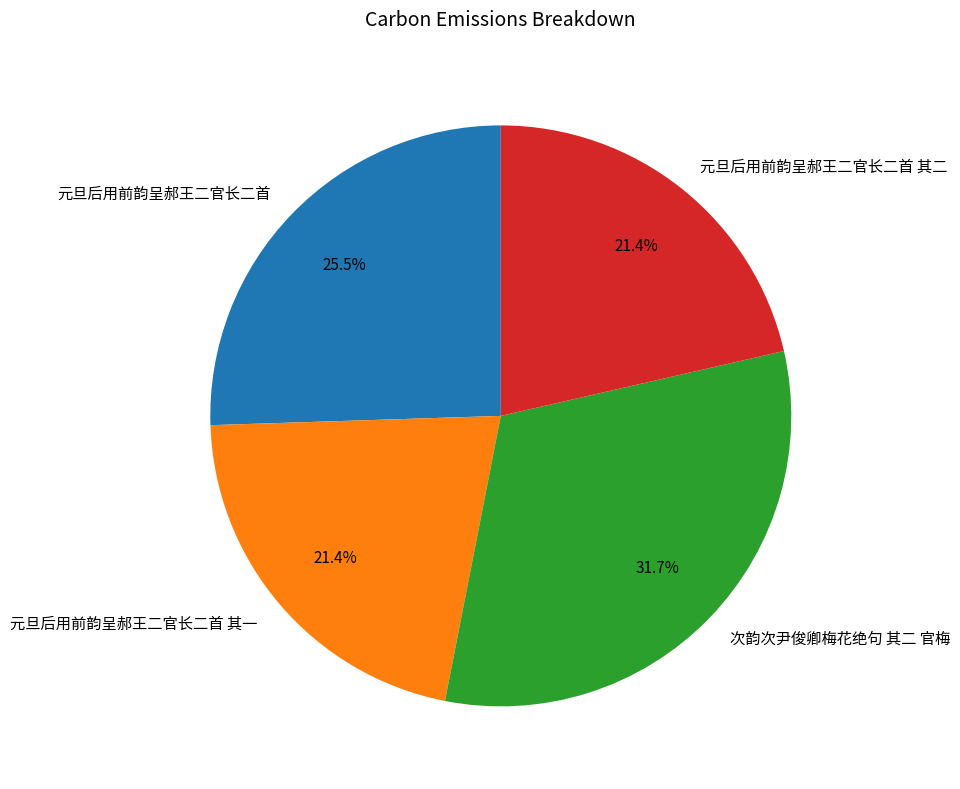

What is the ratio of the value at 次韵次尹俊卿梅花绝句 其二 官梅 to the value at 元旦后用前韵呈郝王二官长二首 其一?

1.5